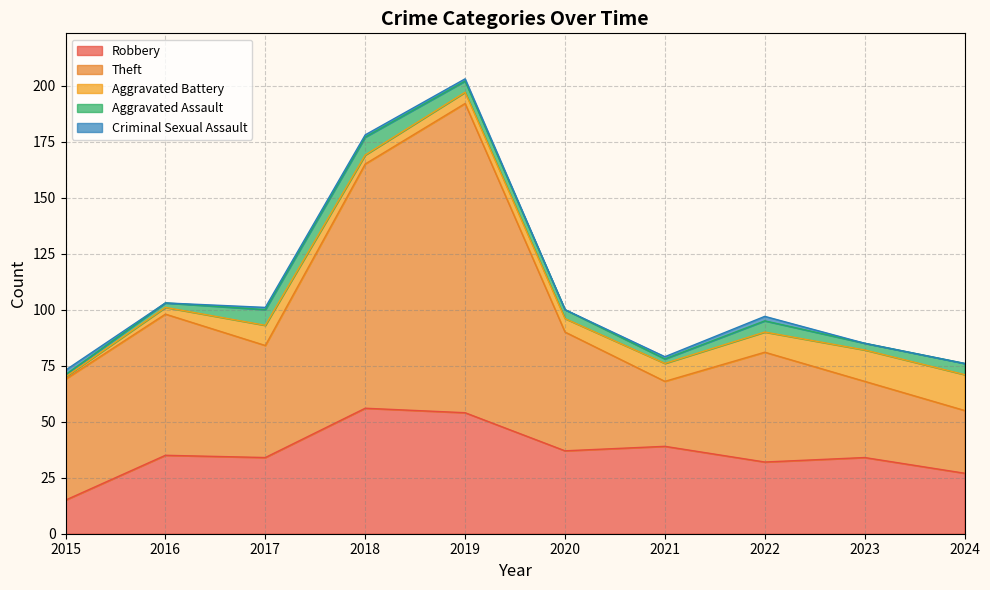

True or false: Theft and Criminal Sexual Assault intersect in this chart.

False